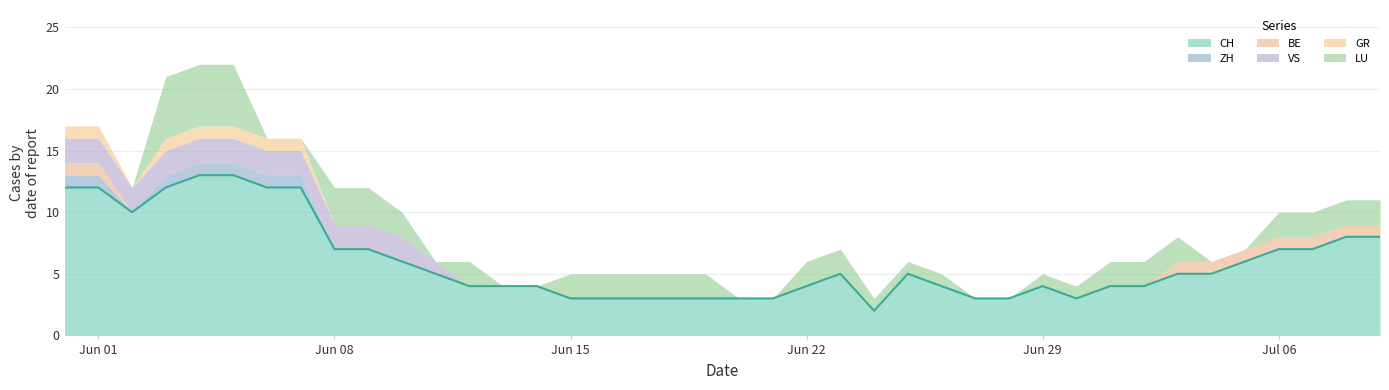

What is the difference between the maximum and minimum values in the GR series?

1